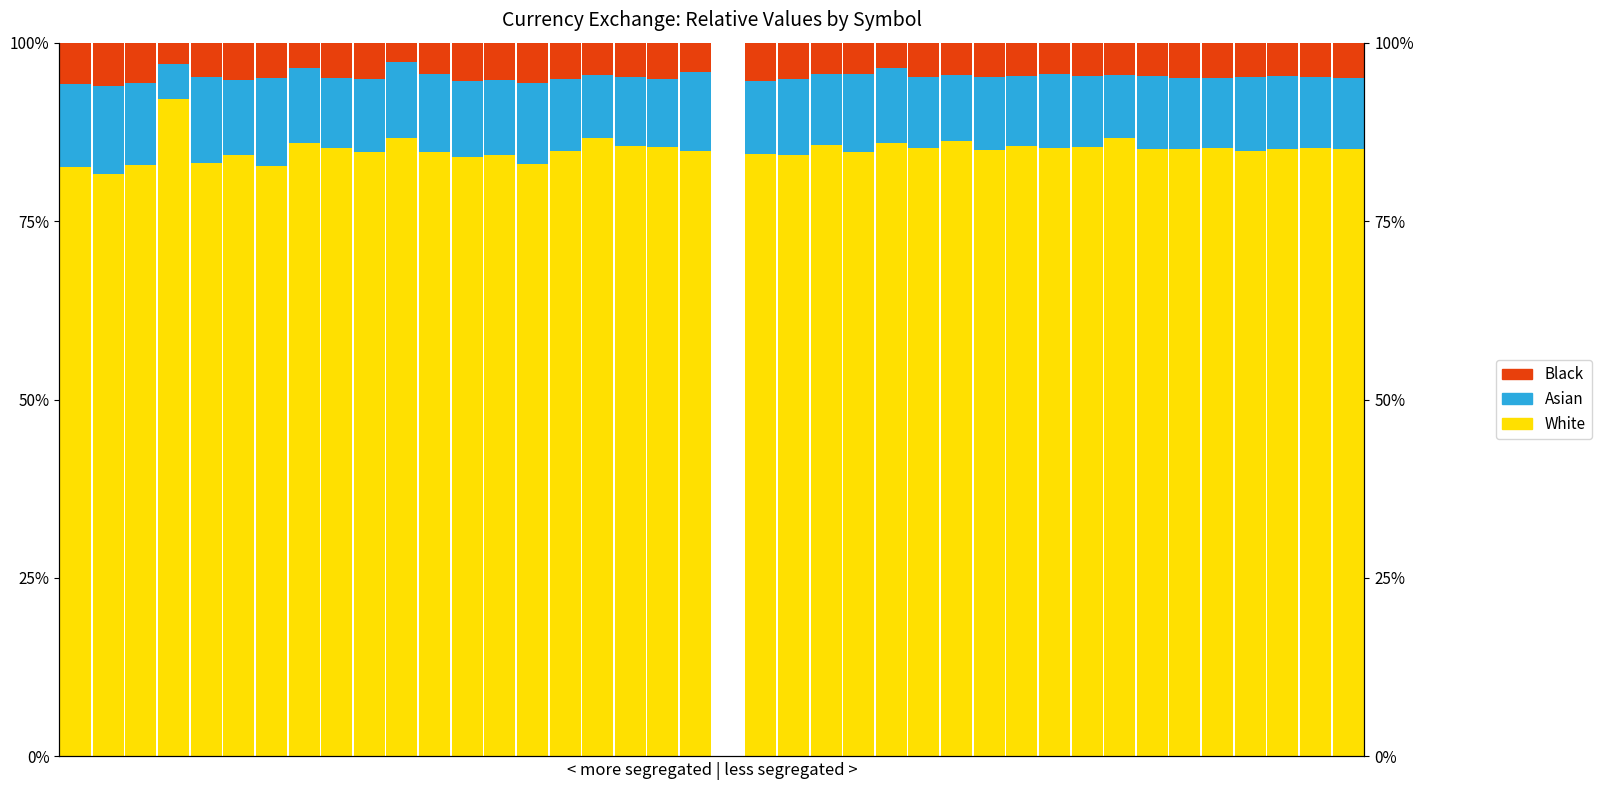

Reading left to right, list all the values displayed in this chart.

White: 0=82.6	1=81.7	2=82.9	3=92.1	4=83.1	5=84.2	6=82.7	7=86.0	8=85.2	9=84.6	10=86.6	11=84.7	12=84.0	13=84.3	14=83.0	15=84.8	16=86.6	17=85.5	18=85.4	19=84.8	20=0.0	21=84.4	22=84.2	23=85.7	24=84.7	25=85.9	26=85.2	27=86.2	28=85.0	29=85.5	30=85.3	31=85.4	32=86.6	33=85.1	34=85.2	35=85.2	36=84.8	37=85.1	38=85.2	39=85.1
Asian: 0=11.6	1=12.2	2=11.4	3=5.0	4=12.0	5=10.5	6=12.4	7=10.5	8=9.9	9=10.3	10=10.7	11=10.9	12=10.7	13=10.5	14=11.3	15=10.1	16=8.9	17=9.7	18=9.5	19=11.0	20=0.0	21=10.2	22=10.7	23=9.9	24=10.9	25=10.6	26=10.0	27=9.2	28=10.2	29=9.9	30=10.3	31=10.0	32=8.9	33=10.3	34=9.9	35=9.9	36=10.4	37=10.3	38=10.0	39=9.9
Black: 0=5.8	1=6.1	2=5.7	3=3.0	4=4.8	5=5.3	6=4.9	7=3.5	8=4.9	9=5.1	10=2.7	11=4.4	12=5.3	13=5.2	14=5.7	15=5.1	16=4.5	17=4.8	18=5.1	19=4.1	20=0.0	21=5.4	22=5.1	23=4.4	24=4.4	25=3.5	26=4.8	27=4.6	28=4.8	29=4.6	30=4.4	31=4.6	32=4.5	33=4.7	34=4.9	35=4.9	36=4.8	37=4.7	38=4.8	39=5.0